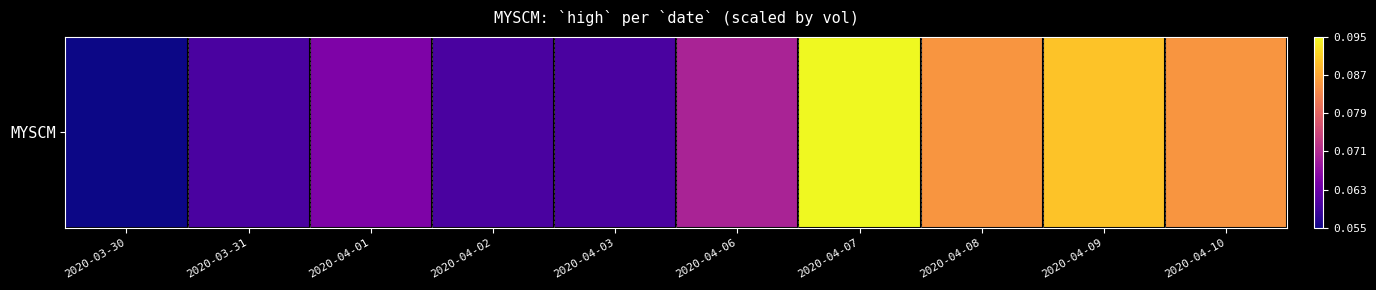

Count the number of categories in the chart.

10